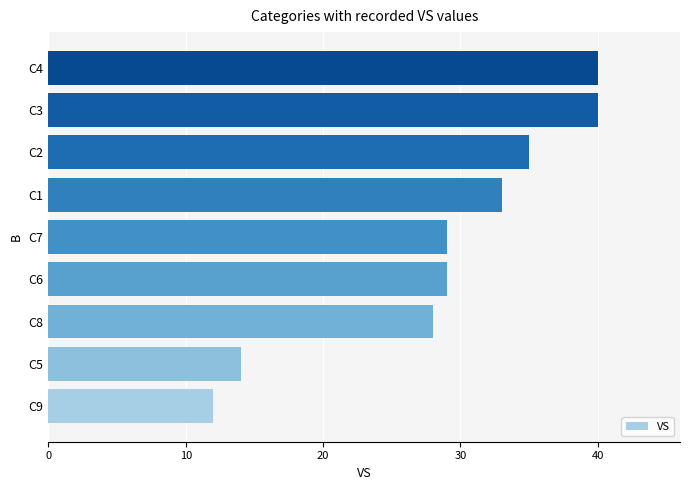

Which has a higher value, C6 or C8?

C6